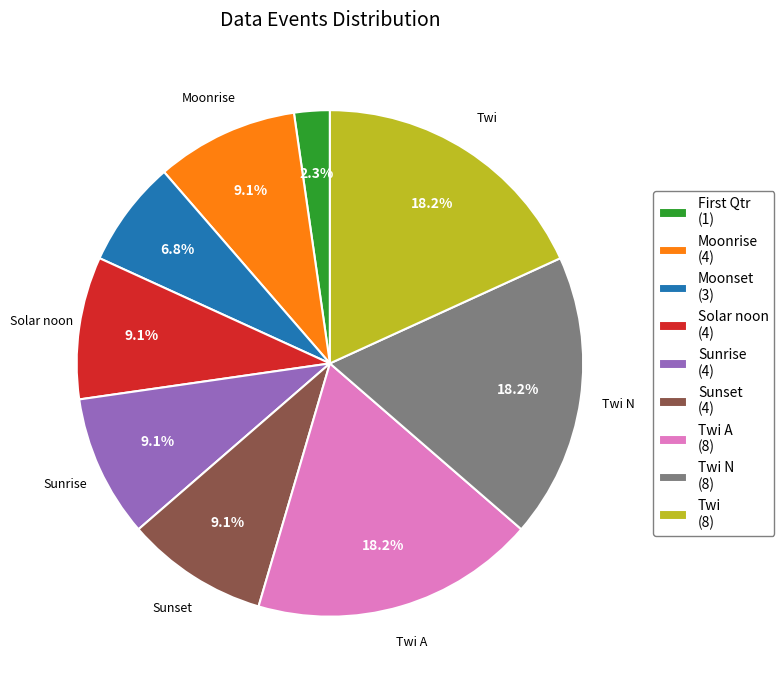

Does any single category account for the majority?

No